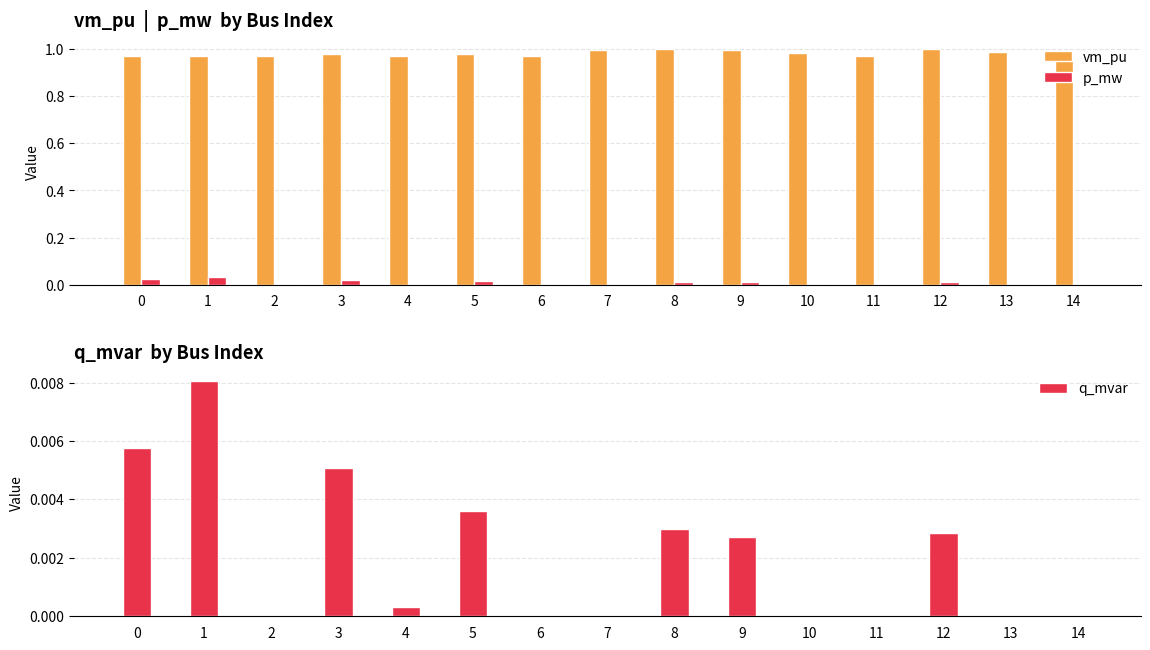

What is the highest value of the vm_pu series?

1.0